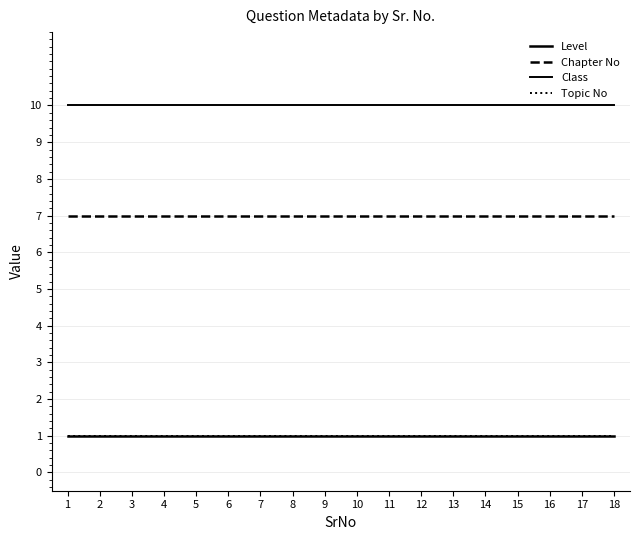

What is the lowest value of the Class series?

10